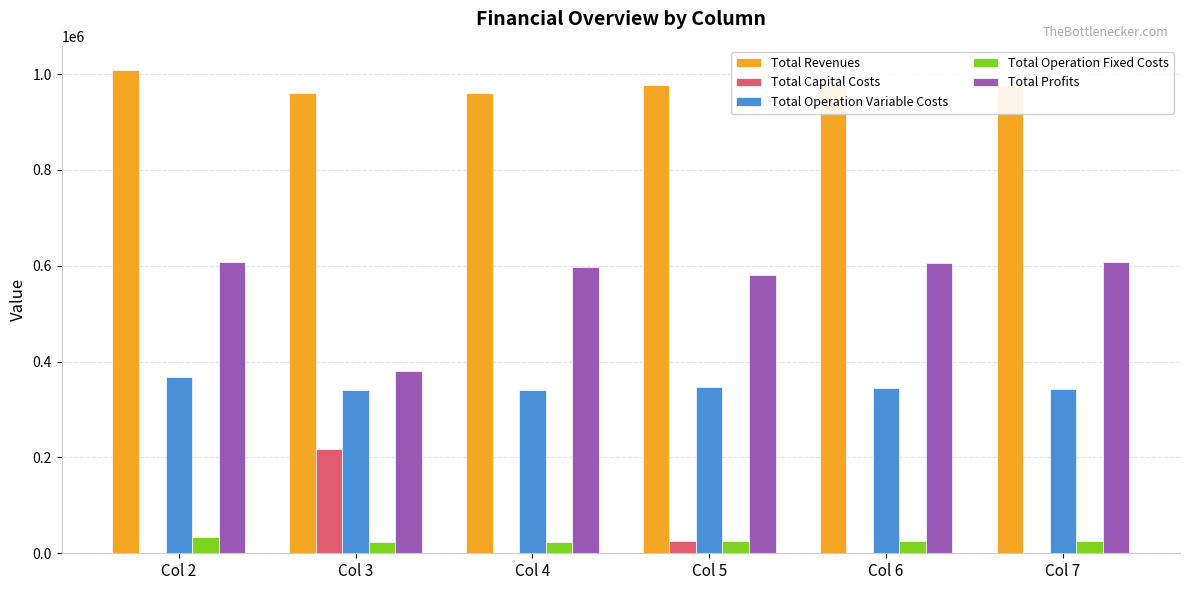

The value of Total Profits at Col 2 is 607968.4. True or false?

True